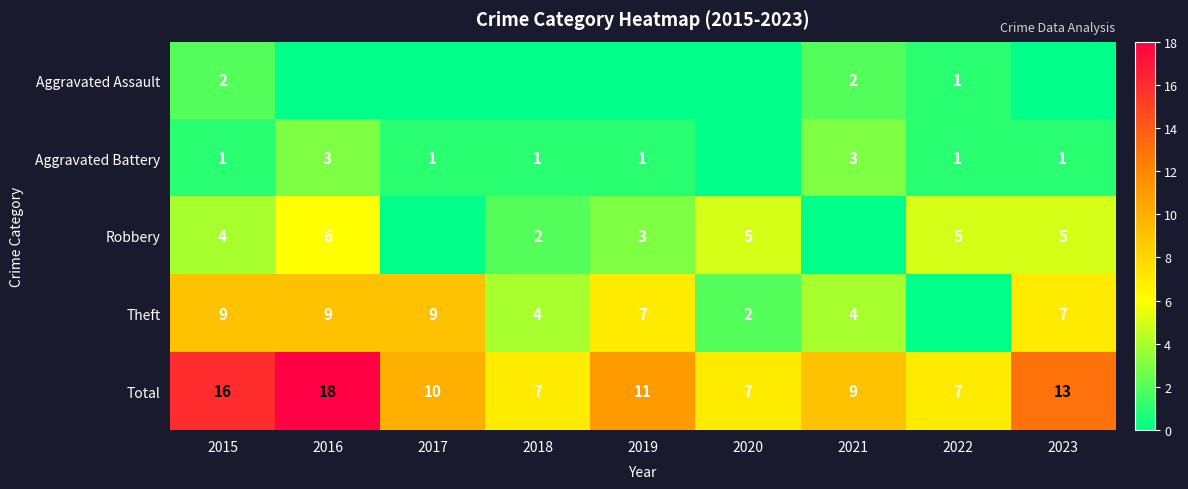

Is the value of Theft at 2017 greater than the value of Robbery at 2020?

Yes